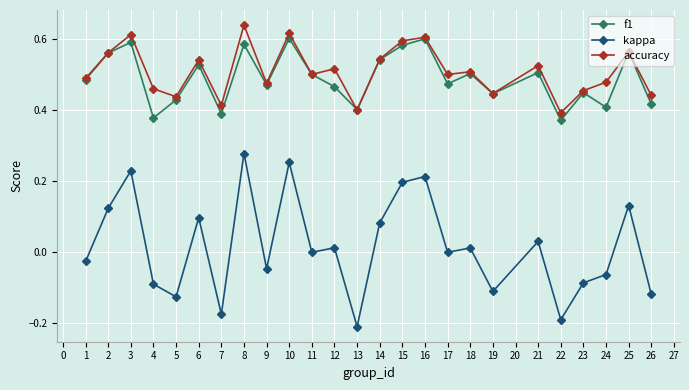

True or false: kappa and accuracy intersect in this chart.

False